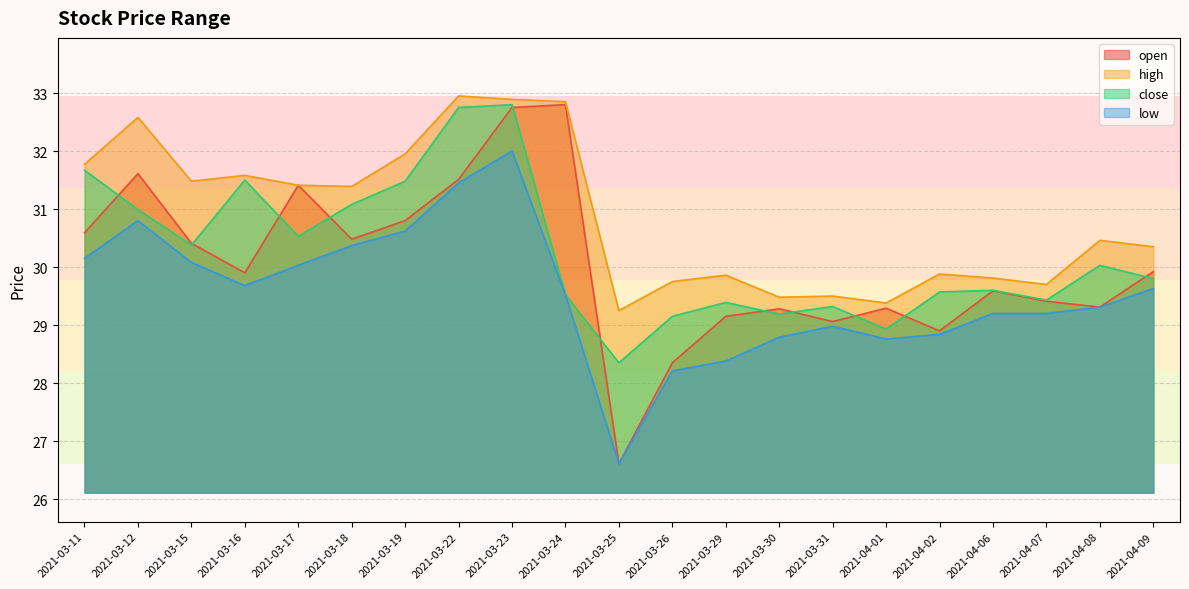

How many data points in high are less than 30?

9